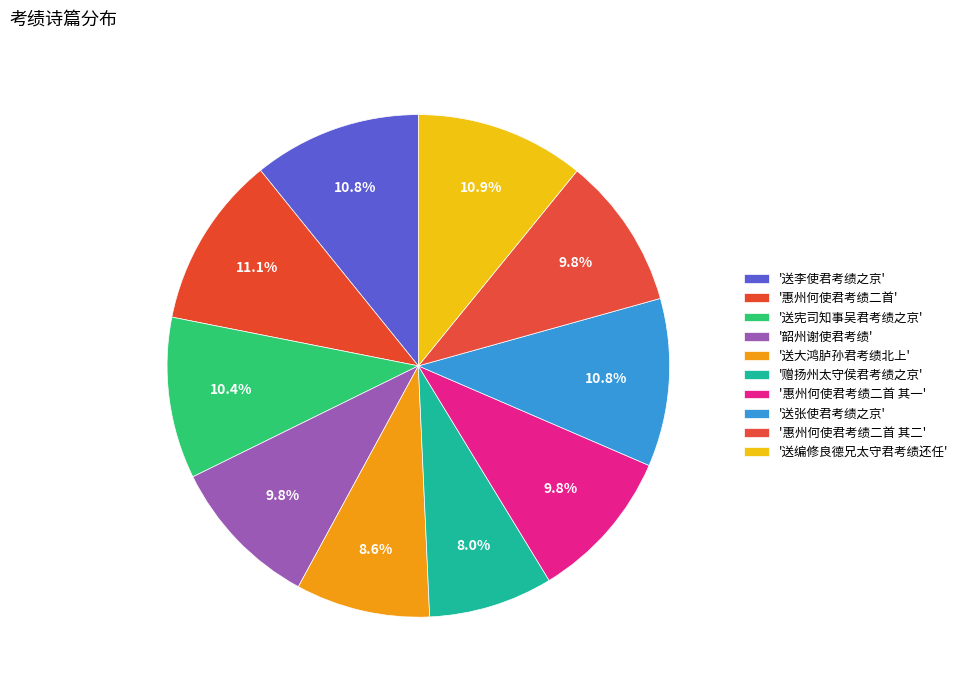

How many segments does this pie chart have?

10